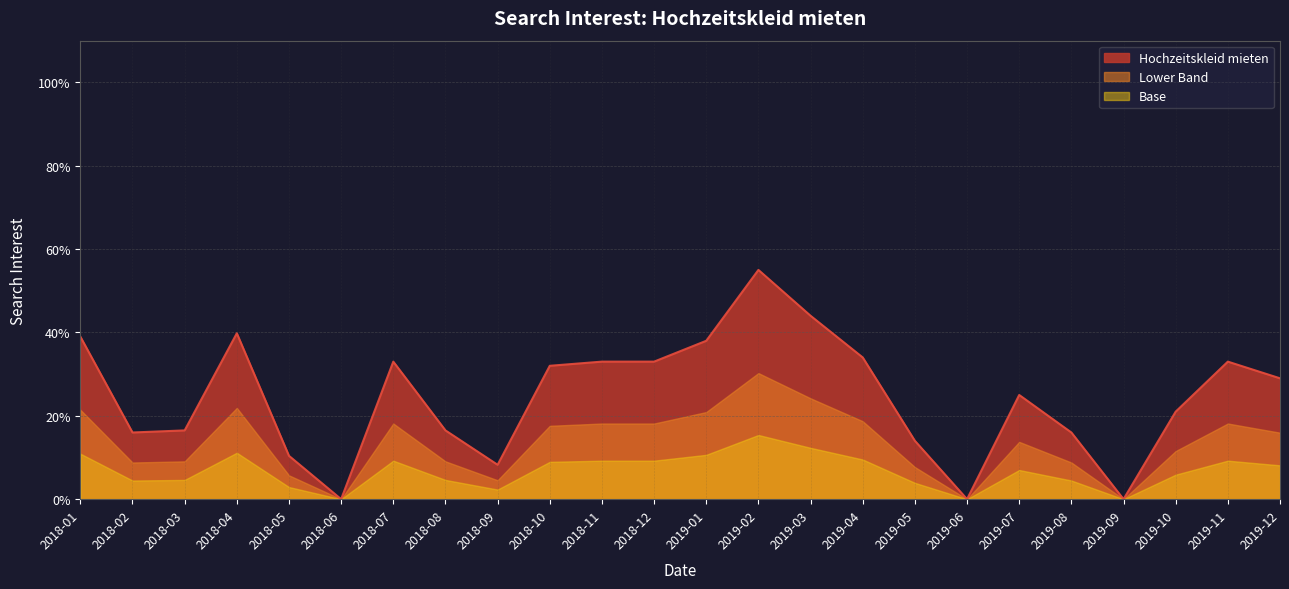

Which has a higher value, 2018-05 or 2019-02?

2019-02